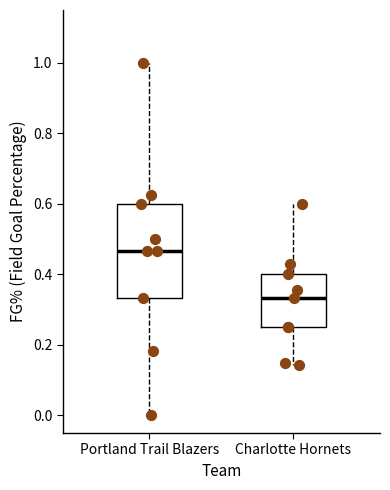

Which box is the tallest, from its lower edge to its upper edge?

Portland Trail Blazers